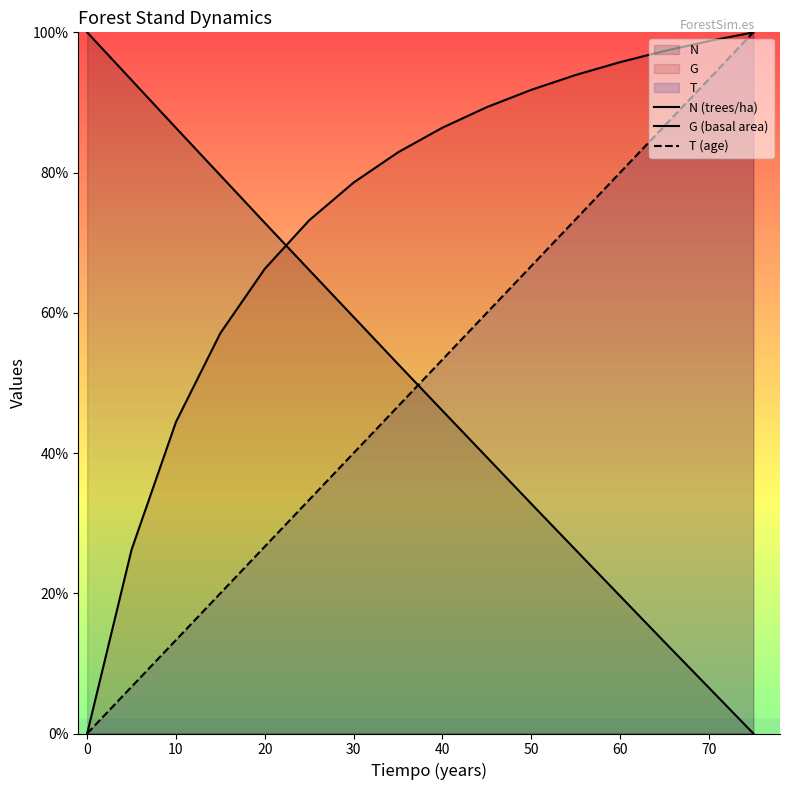

What is the total value across all series at 55?

193.4